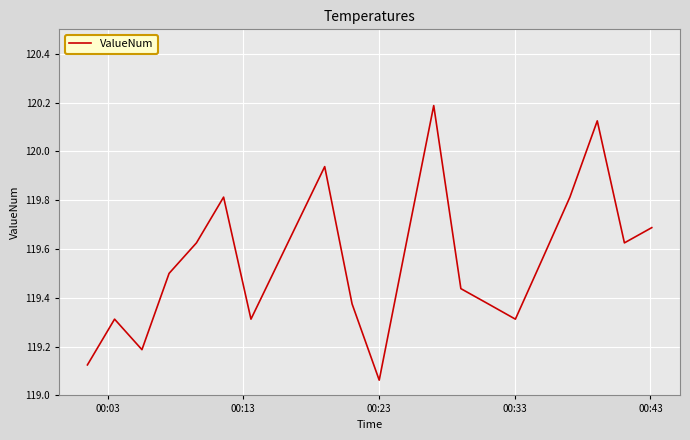

What is the sum of all values?

4782.0